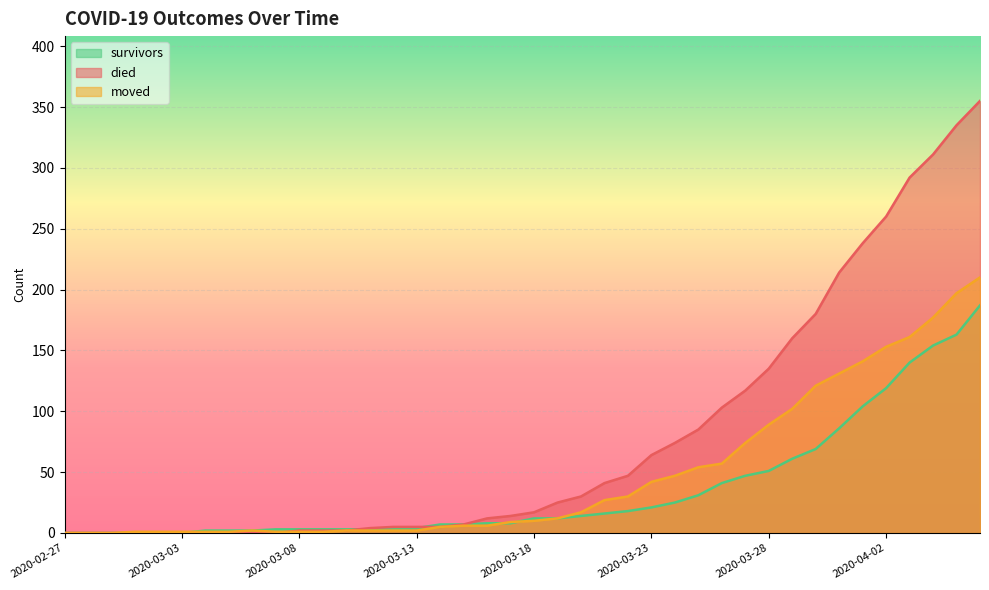

True or false: died and survivors cross at least once.

True